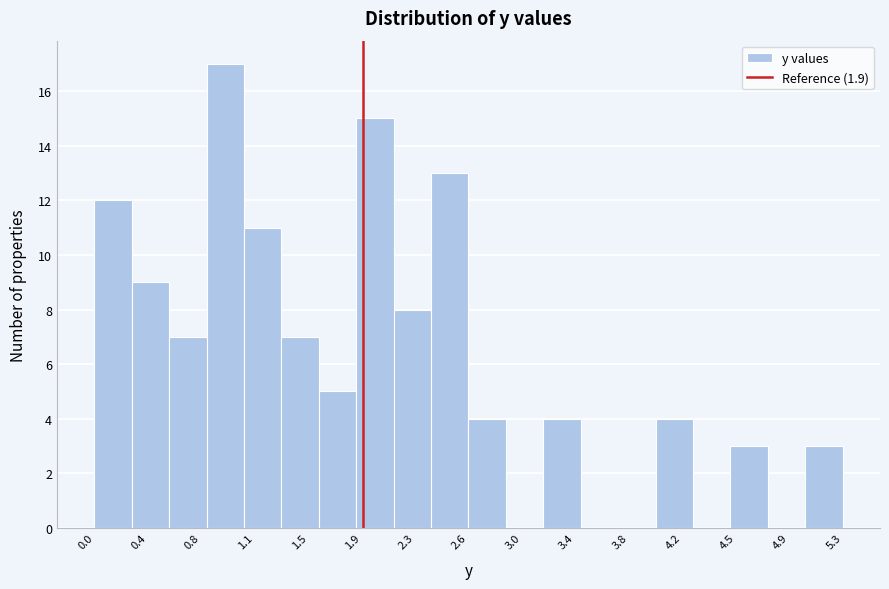

How tall is the bar that spans 3.975 to 4.240 on the x-axis? Neither the bar edges nor the heights are printed on the chart, so give them approximately, as read against the axes.

4